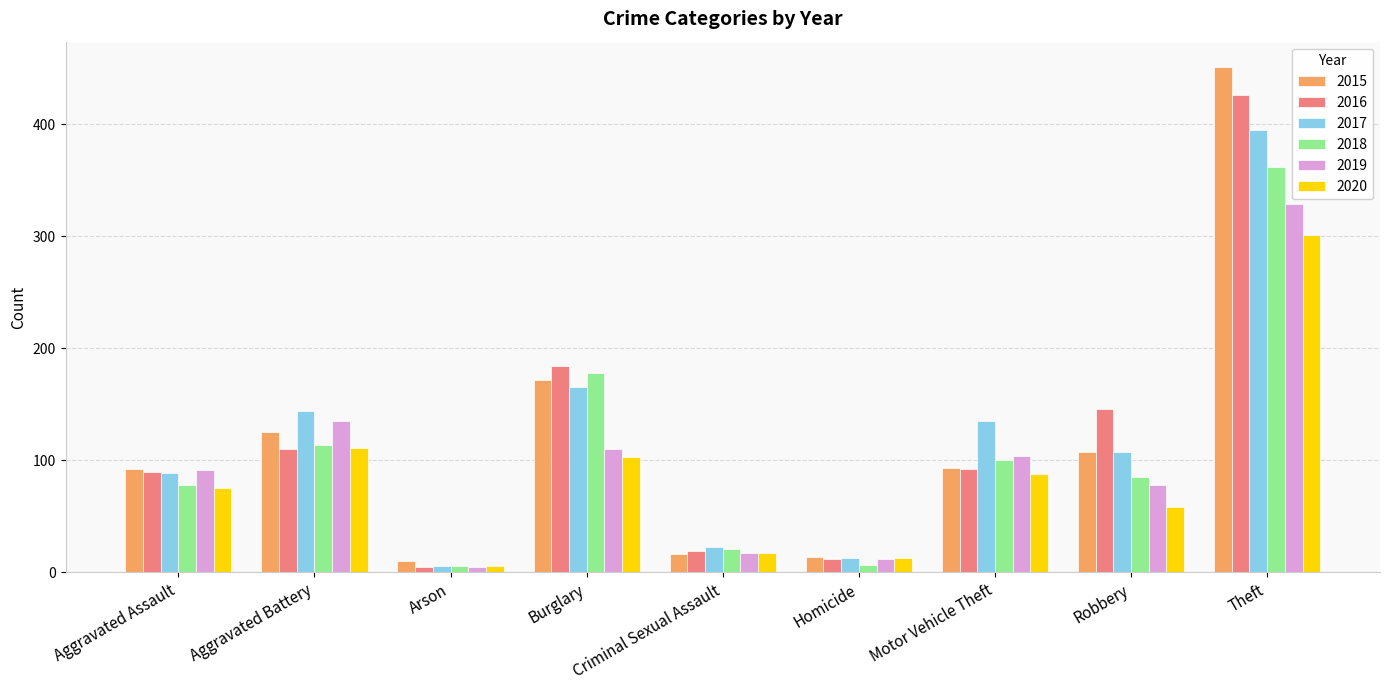

What is the maximum value for 2019?

329